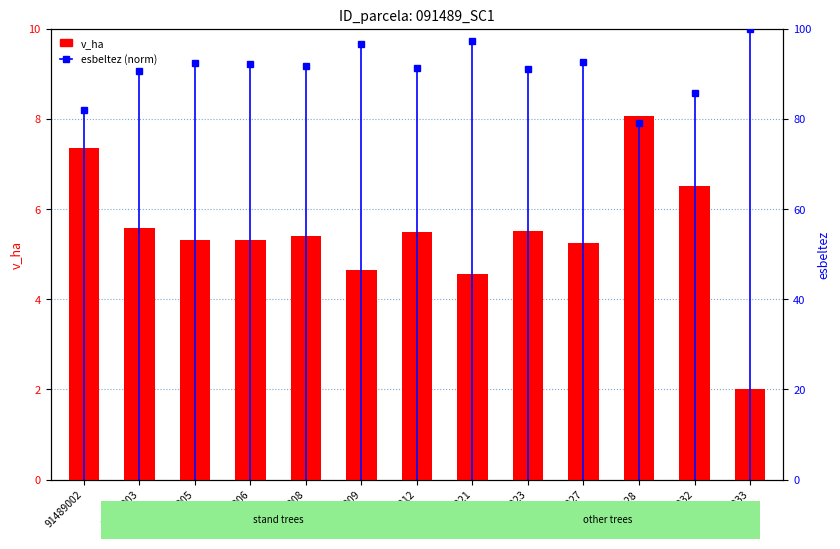

What is the average value of the v_ha series?

5.5